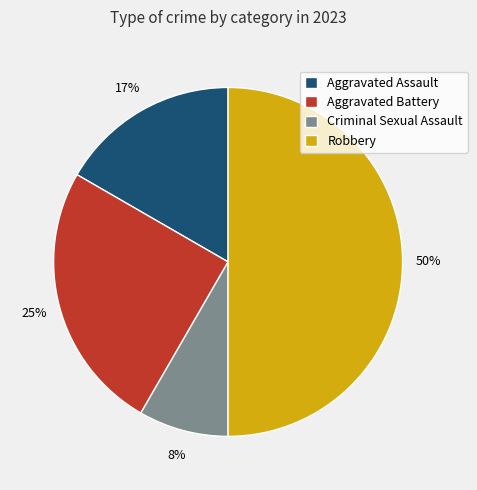

Combined, do Aggravated Battery and Robbery account for over 50%?

Yes